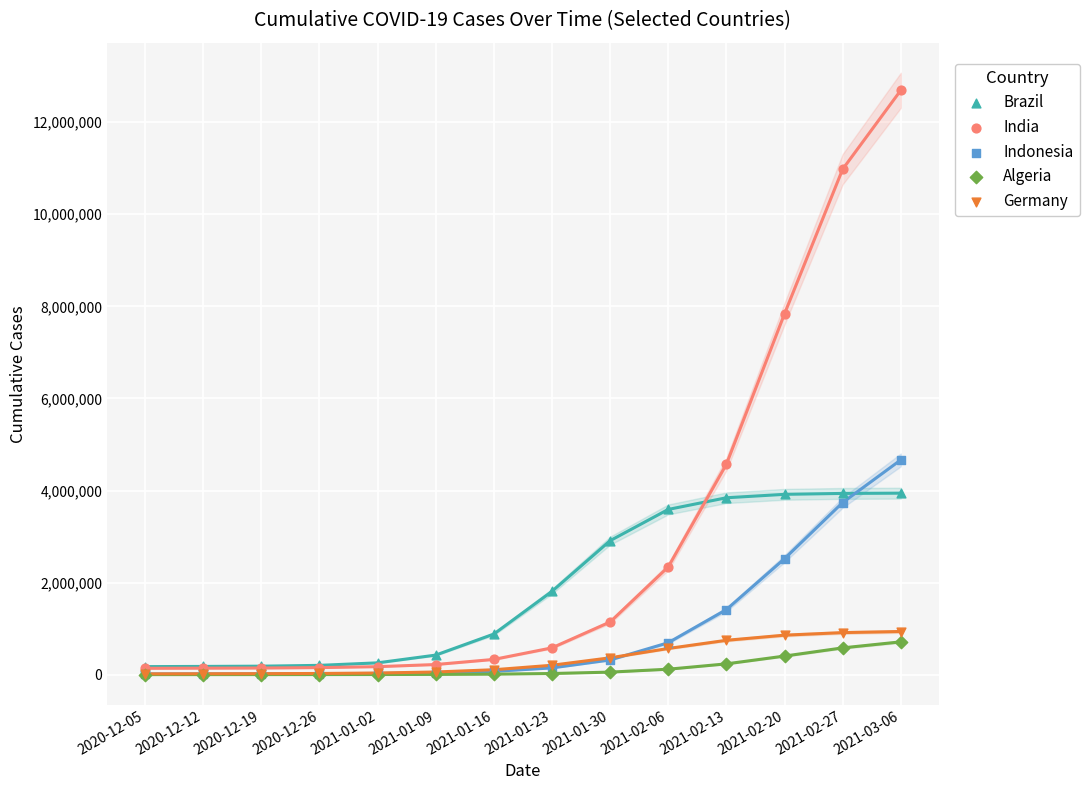

Across all series, what Y value is closest to 6346724?

7837218